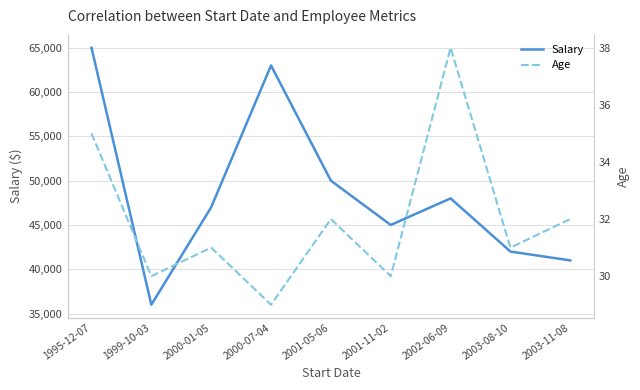

What is the label of the 8th point from the right?

1999-10-03